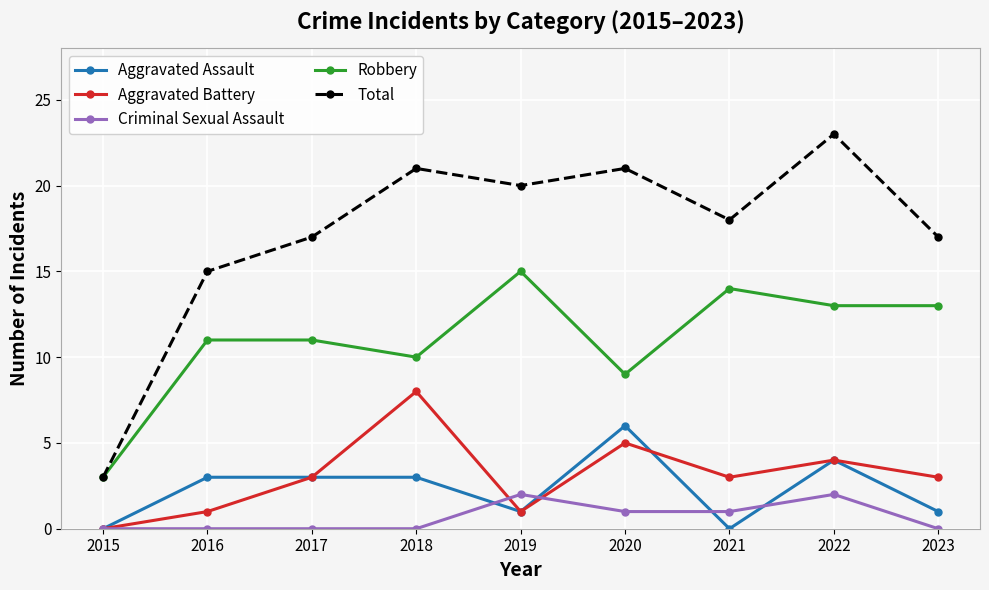

What is the difference between the Robbery values at 2015 and 2016?

8